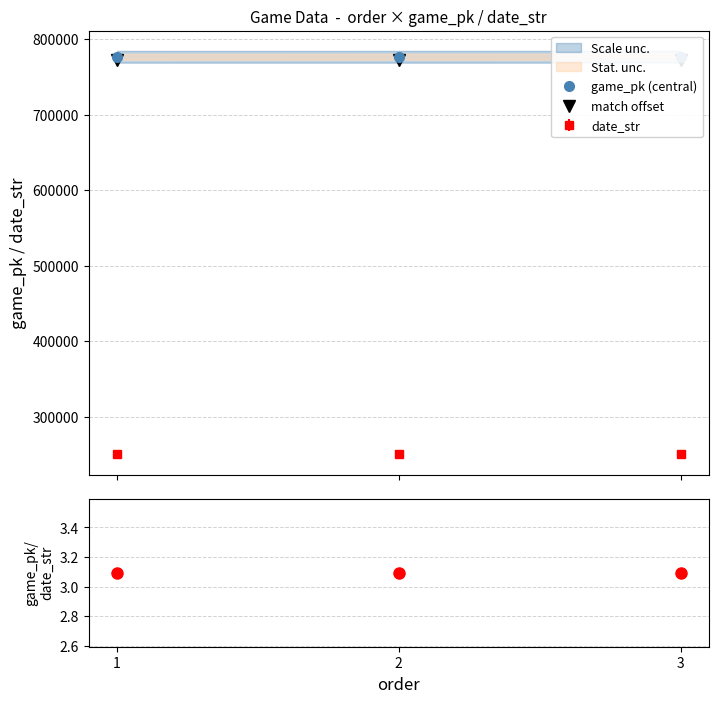

Count the number of data series in this chart.

3